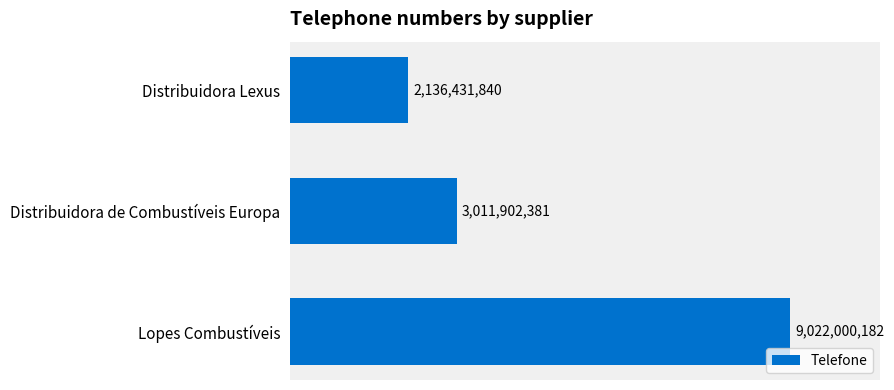

Rank the categories by value from lowest to highest.

Distribuidora Lexus, Distribuidora de Combustíveis Europa, Lopes Combustíveis